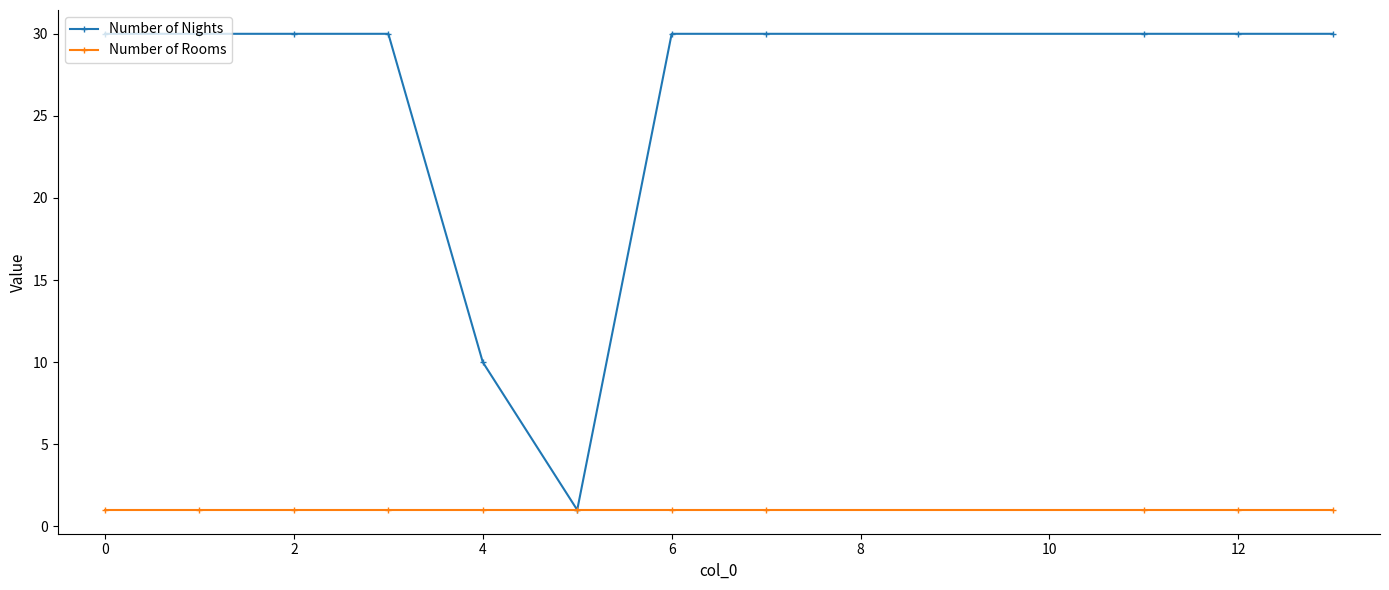

Which series has the largest range (max minus min)?

Number of Nights